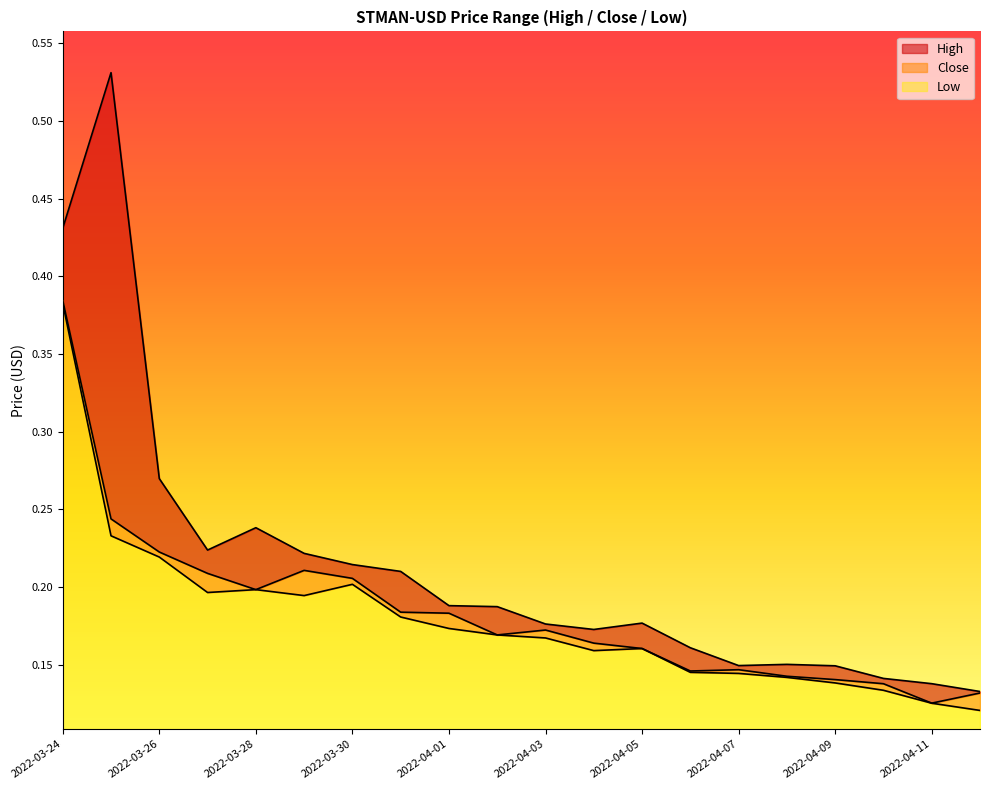

Does the chart have visible grid lines?

No